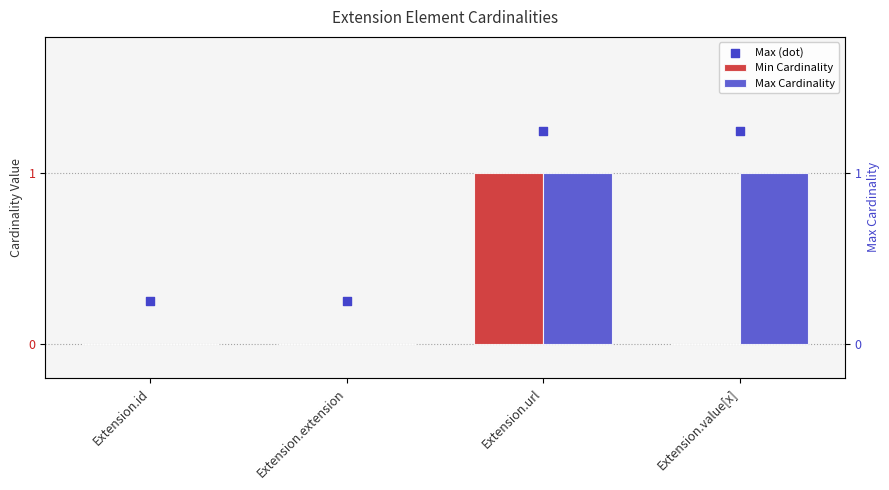

Is the value of Max Cardinality at Extension.value[x] greater than the value of Min Cardinality at Extension.extension?

Yes